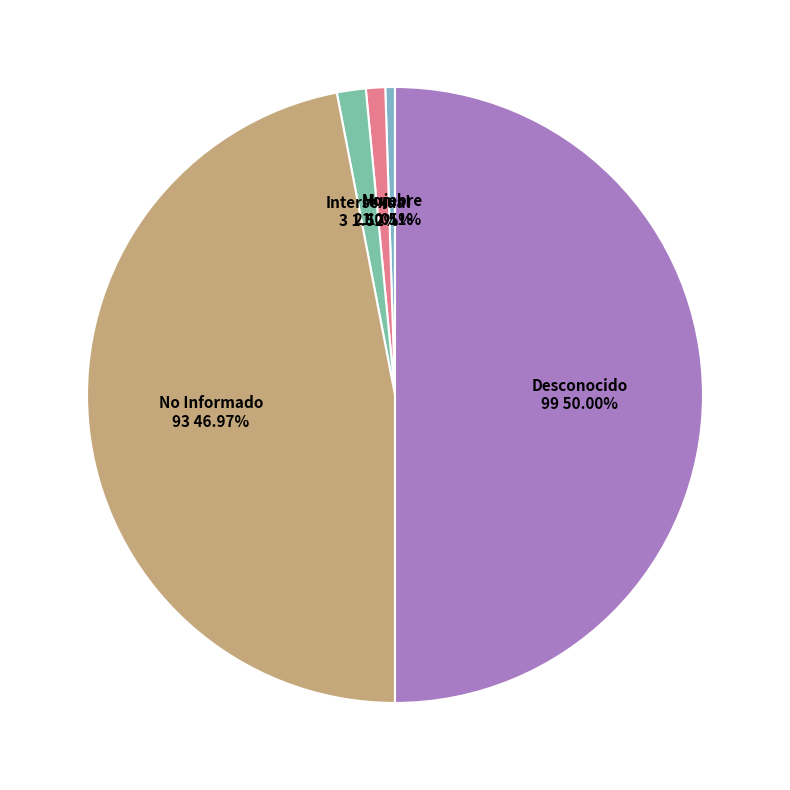

The Hombre slice represents 1% of the pie. True or false?

True